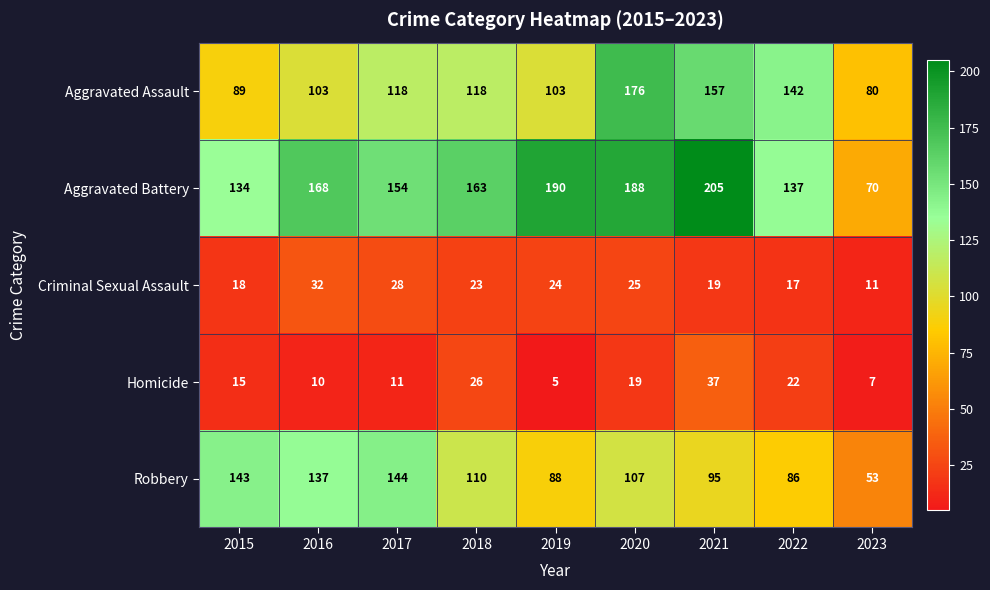

What is the difference between the second highest and second lowest values in the Aggravated Battery series?

56